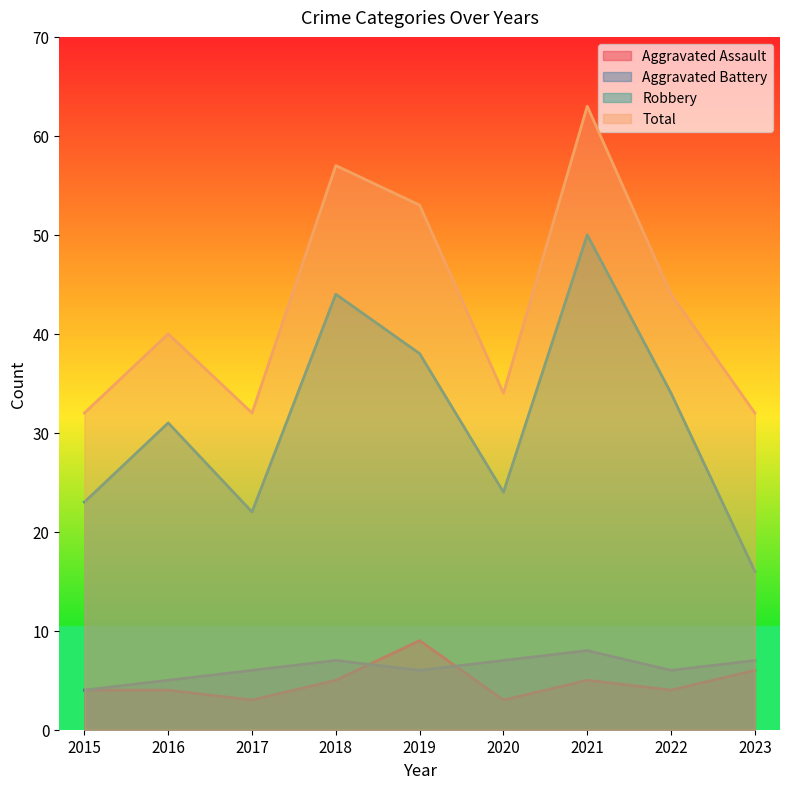

Does the chart have visible grid lines?

No